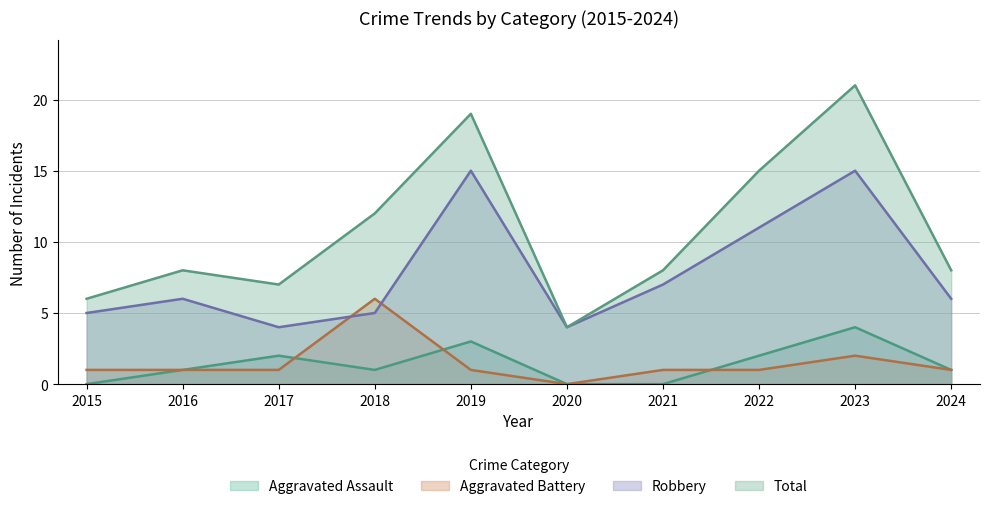

In Robbery, how many points are lower than both neighbors (excluding endpoints)?

2